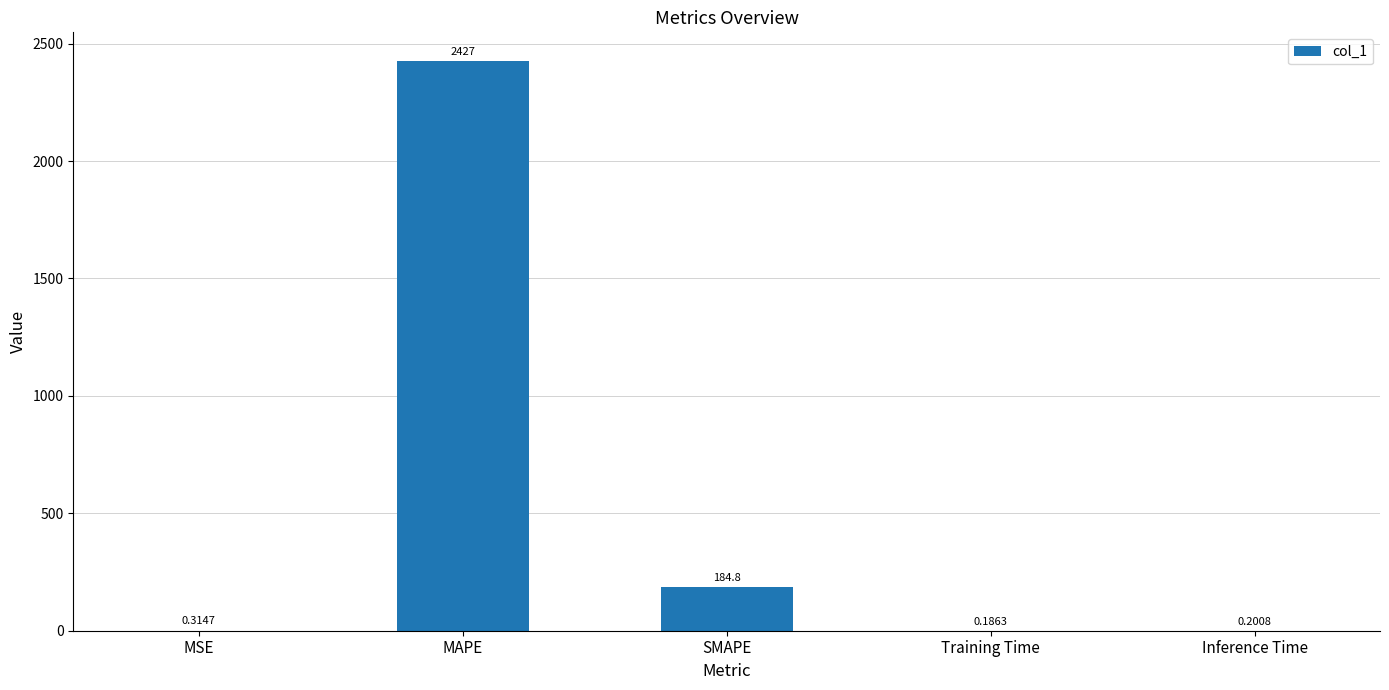

What is the change in value from MAPE to Training Time?

-2426.7